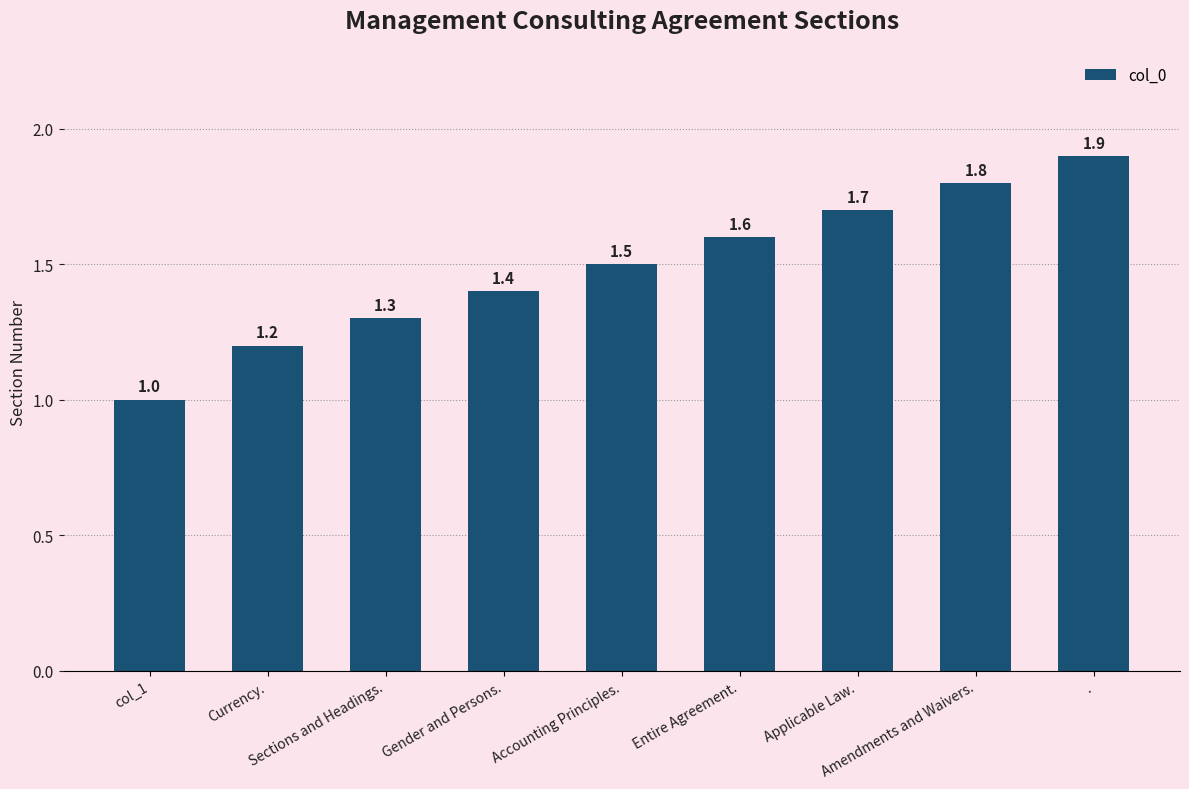

Rank the categories by value from lowest to highest.

col_1, Currency., Sections and Headings., Gender and Persons., Accounting Principles., Entire Agreement., Applicable Law., Amendments and Waivers., .